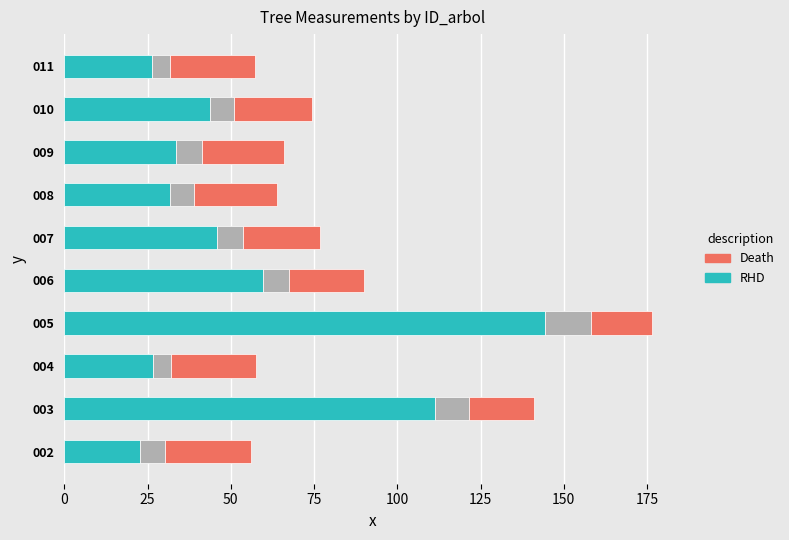

What is the total value across all series at 006?

89.9